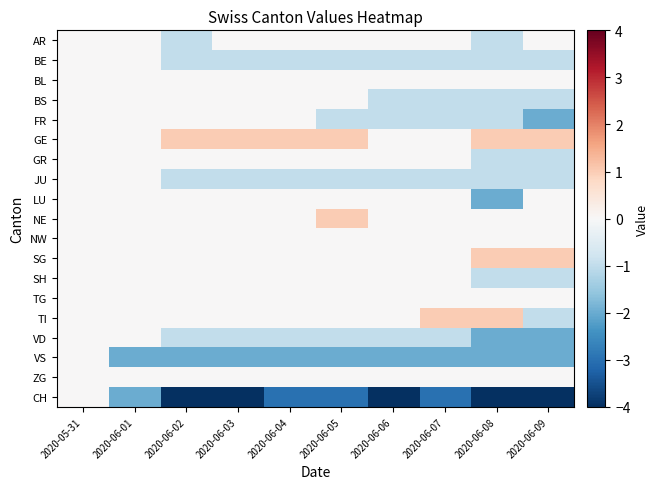

Count the number of data series in this chart.

19